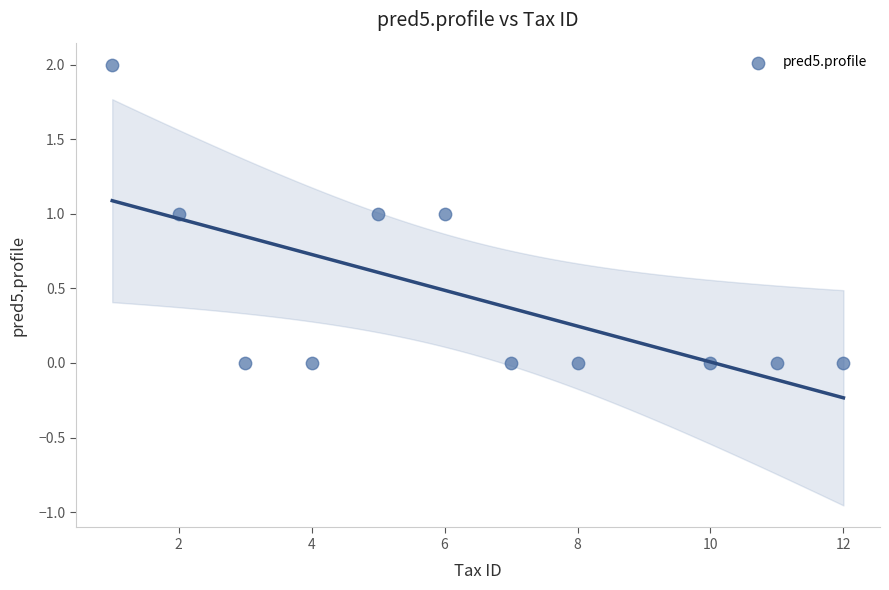

What is the range of X values (max minus min)?

11